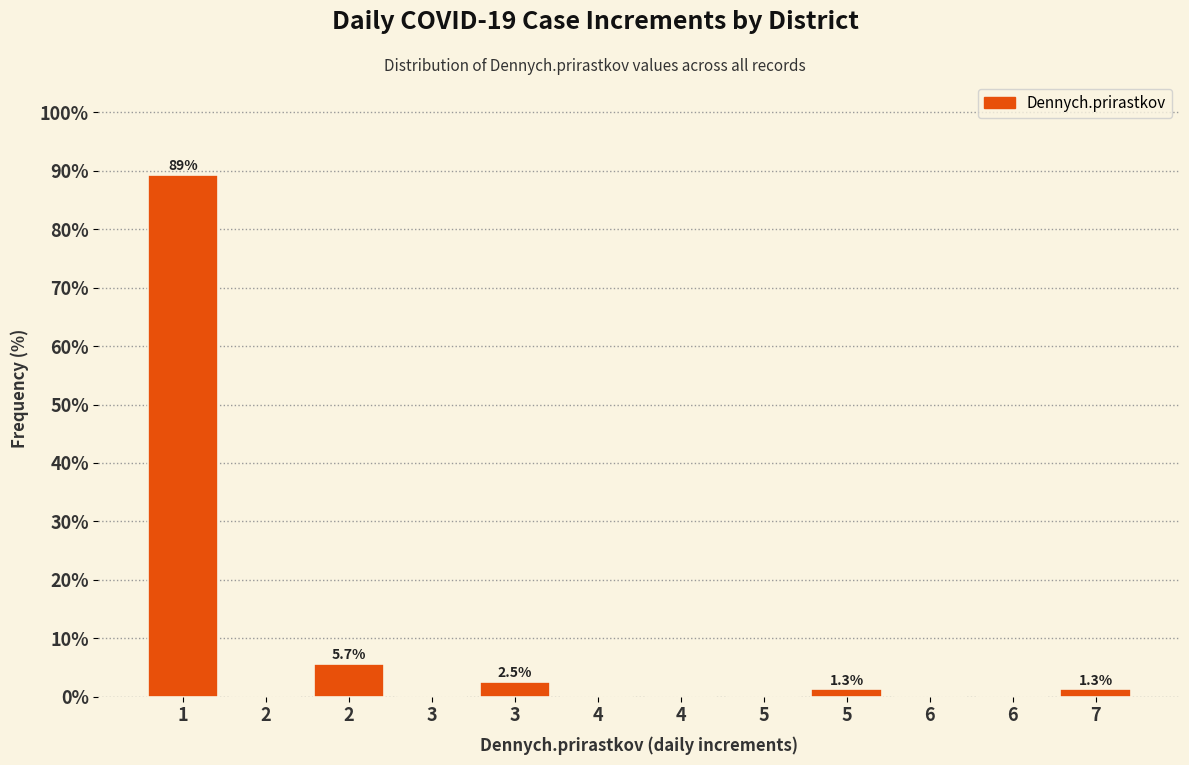

Count the number of data series in this chart.

1